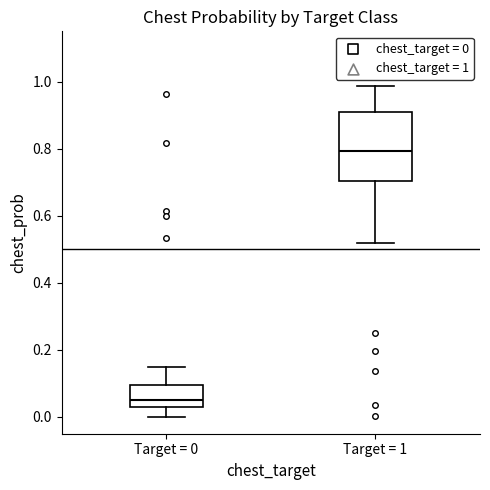

Which box has the lowest median line?

Target = 0